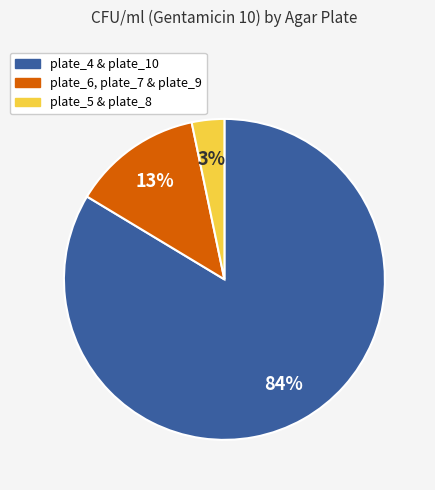

Count the number of slices in the pie.

3